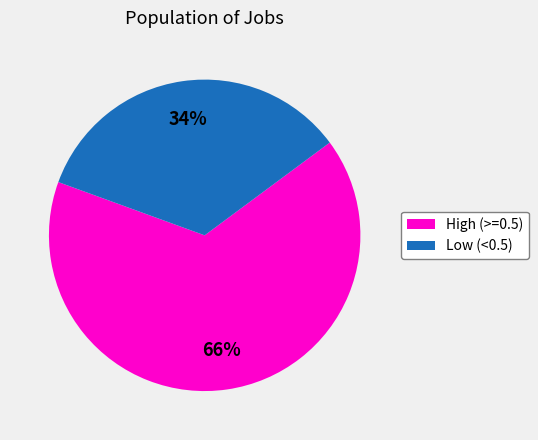

What is the smallest slice in the pie chart?

Low (<0.5)